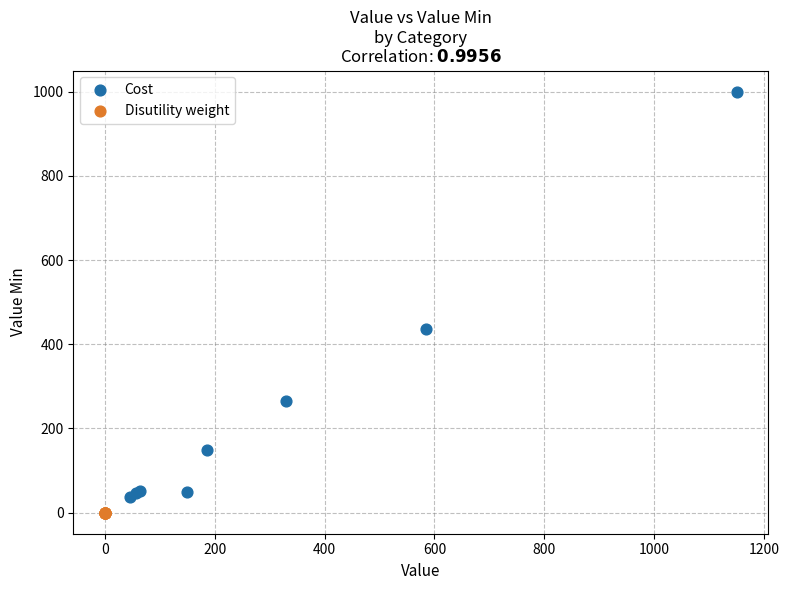

Which series has the largest Y range (max minus min)?

Cost